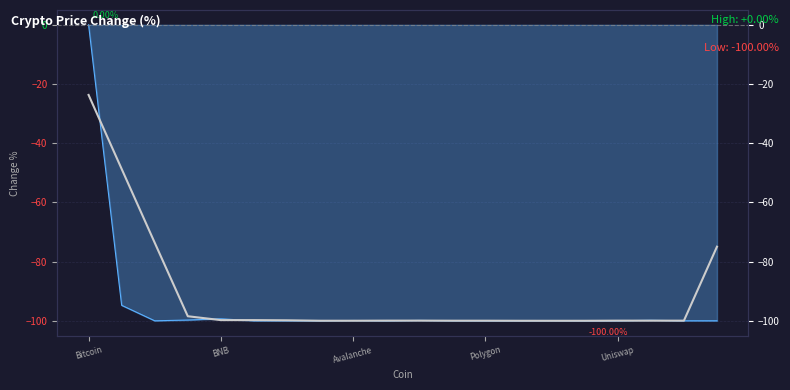

How many points are lower than both their immediate neighbors (excluding endpoints)?

6